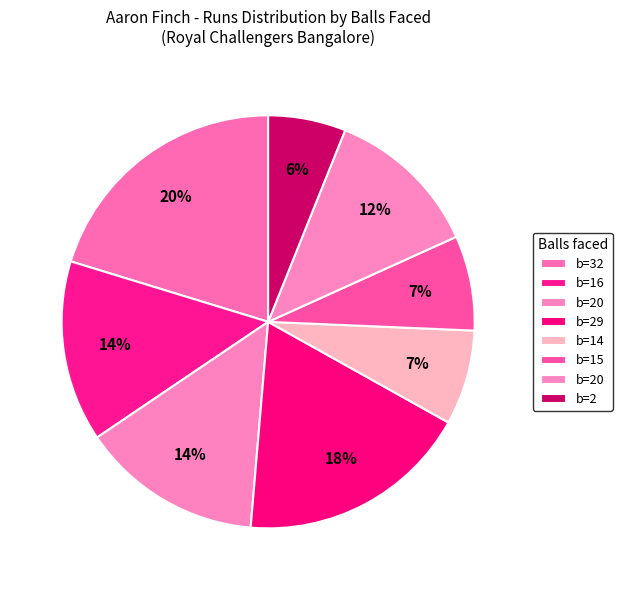

Which category has the biggest portion of the pie?

32